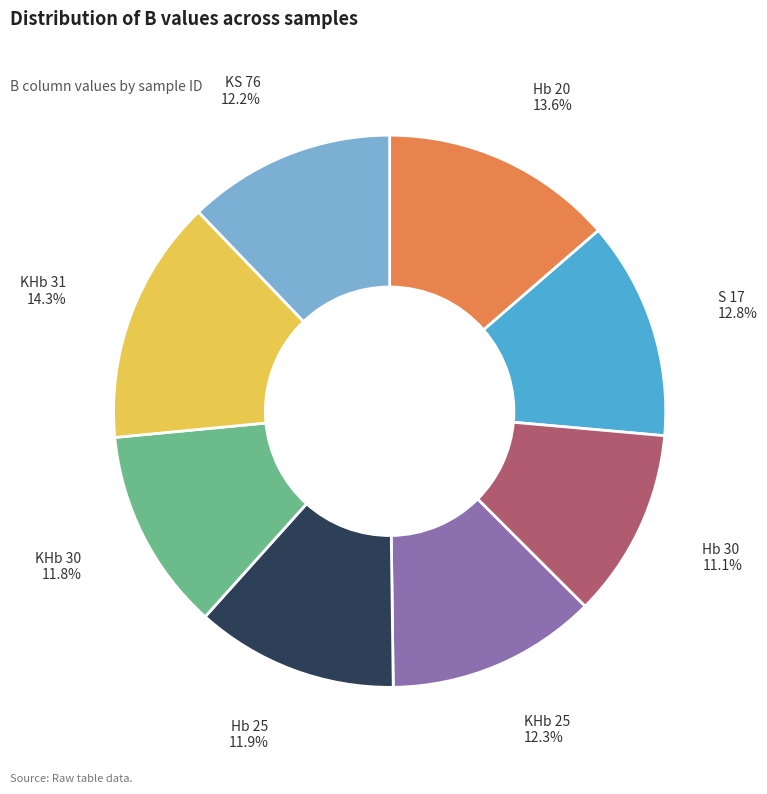

Which slice is the largest?

KHb 31